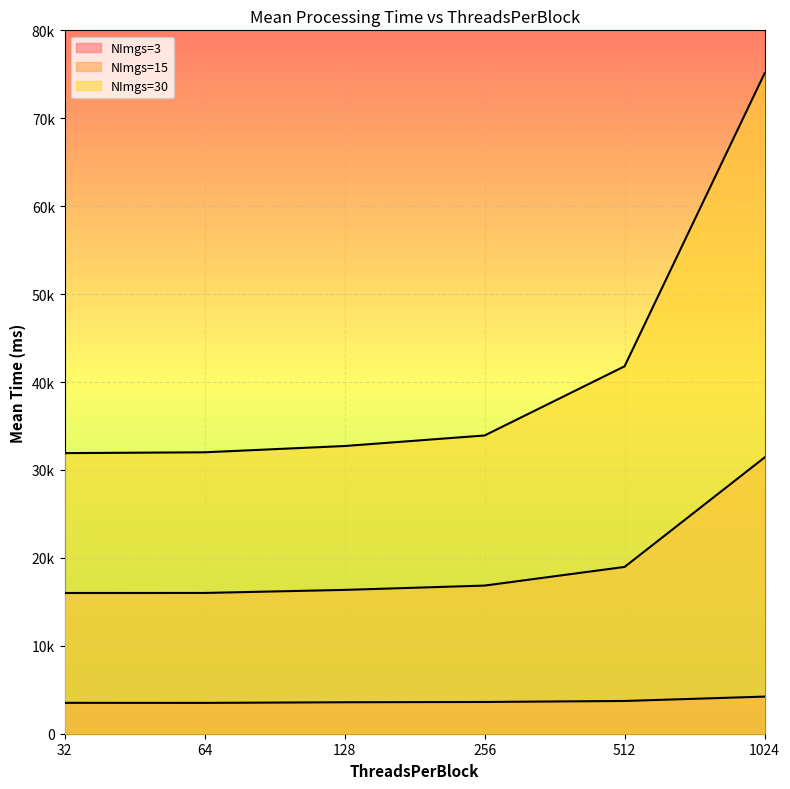

What is the spread (max minus min) of values at 512?

38066.4